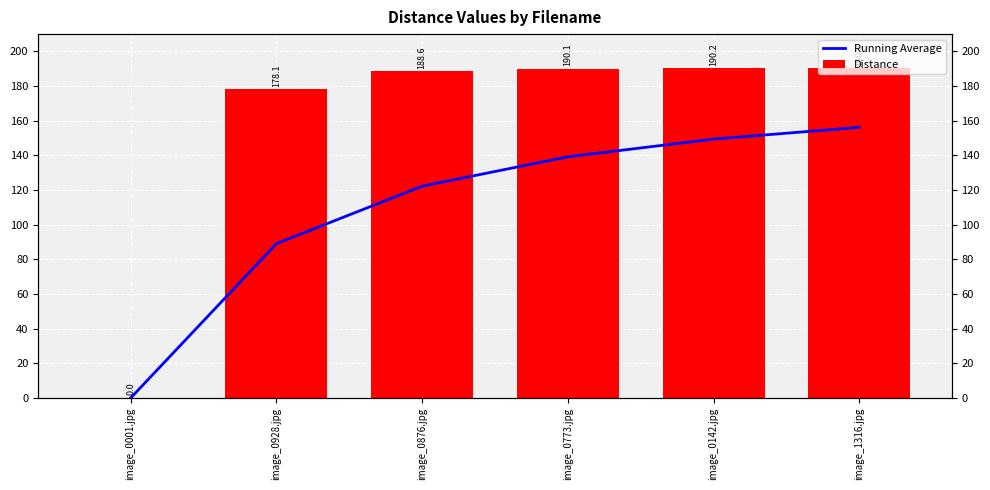

True or false: Running Average has a value of 89.1 at image_0928.jpg.

True